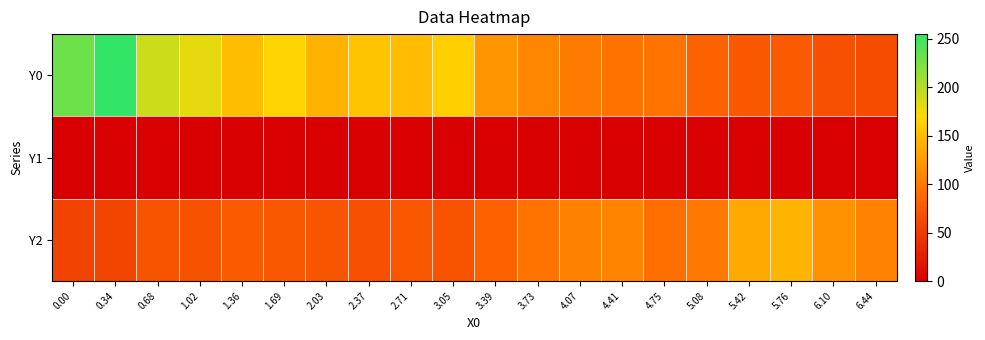

At how many categories does at least one series exceed 181?

3